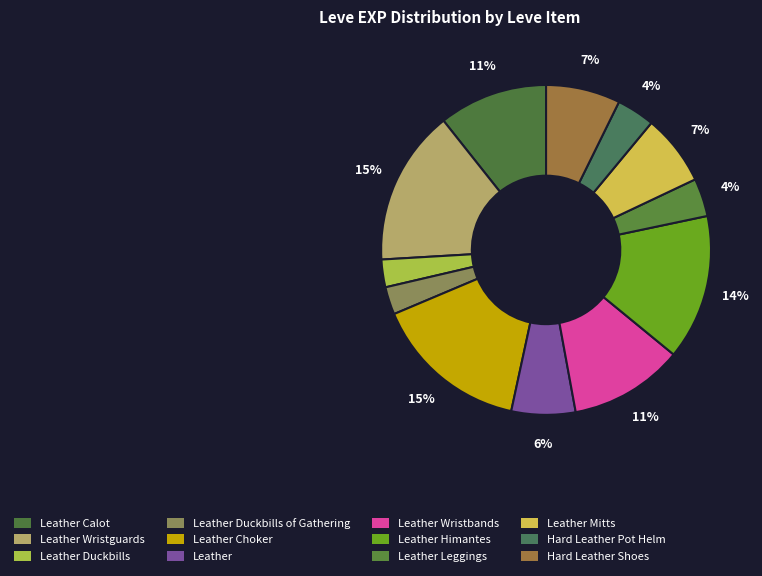

How many slices are in this pie chart?

12